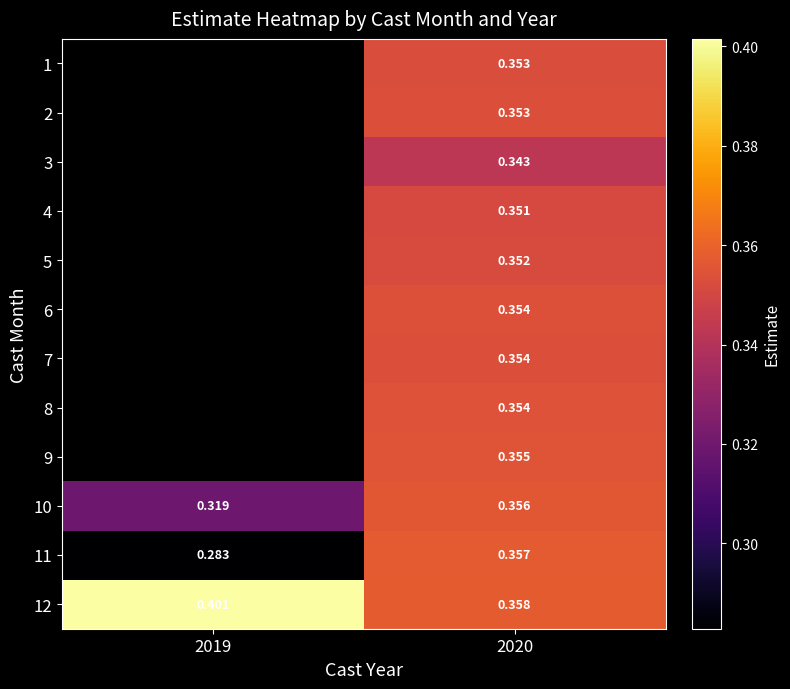

Is the value of 10 at 2020 greater than the value of 9 at 2020?

Yes